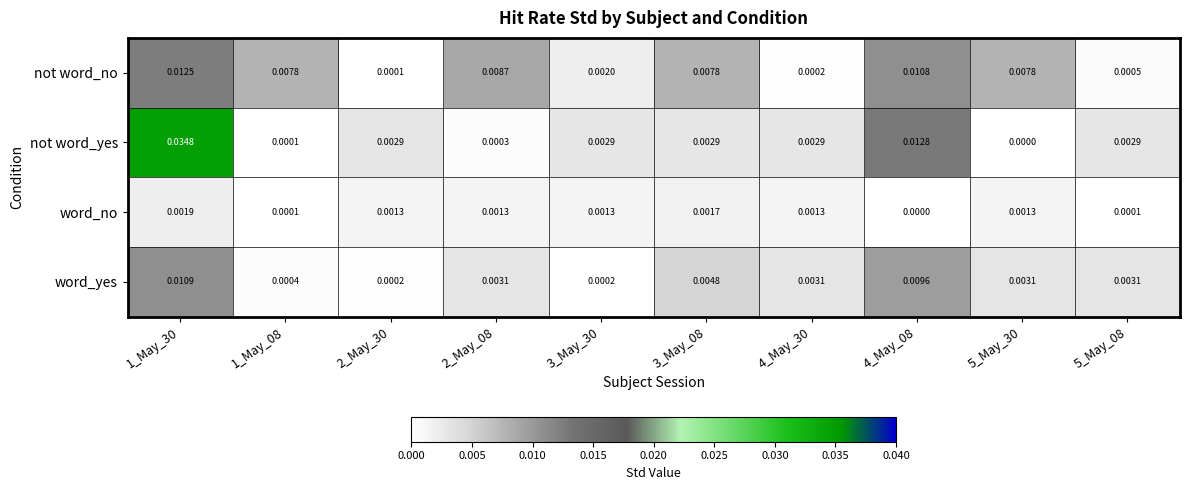

Which series has the widest spread of values?

not word_yes